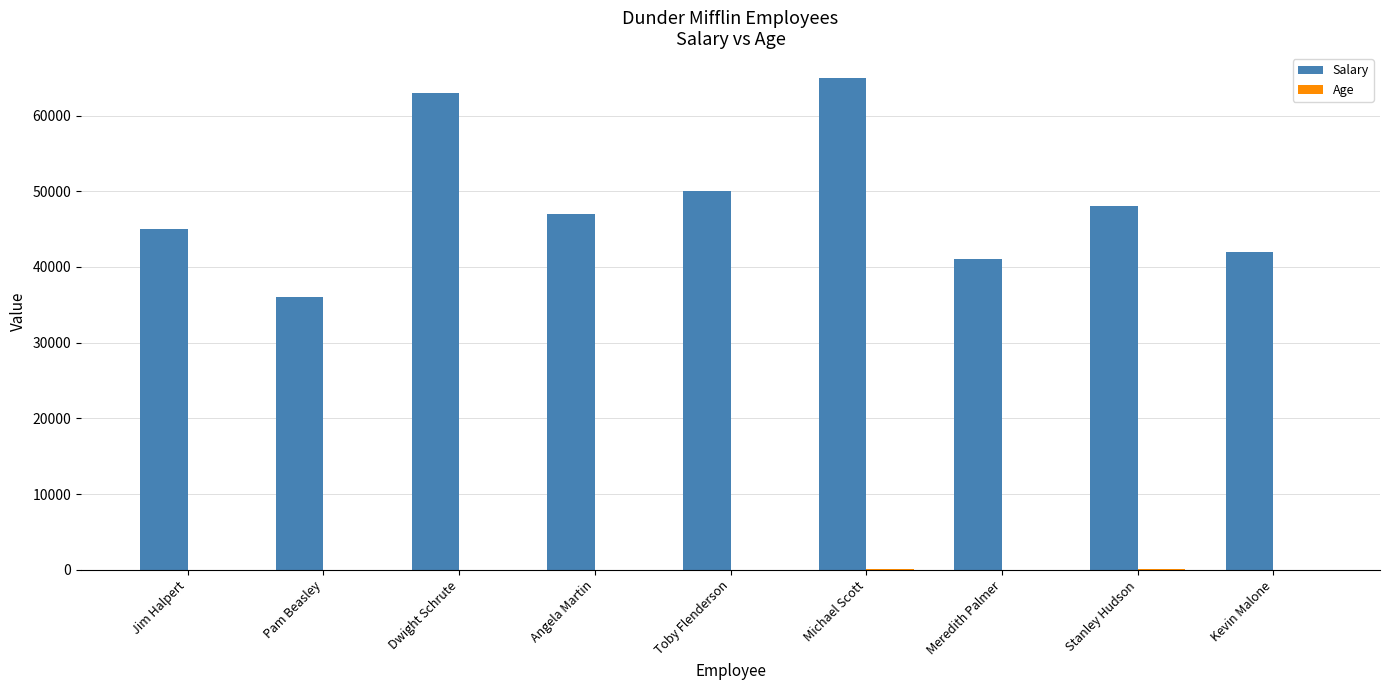

Where is Salary nearest to the value 50500?

Toby Flenderson